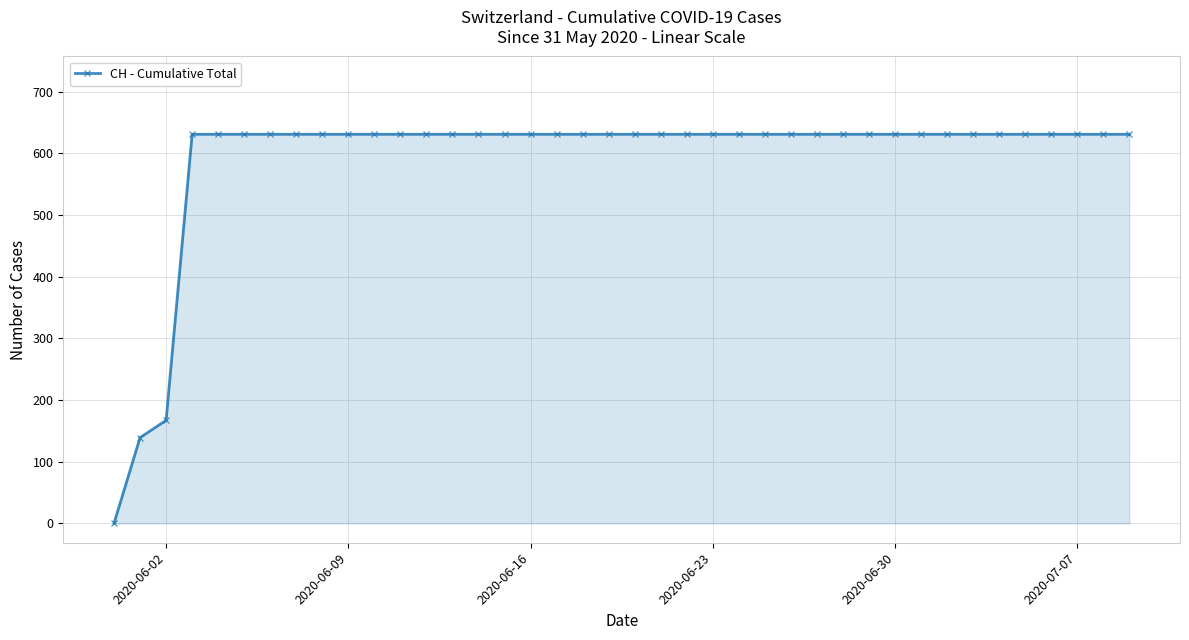

What is the value of the 22nd point from the left?

631